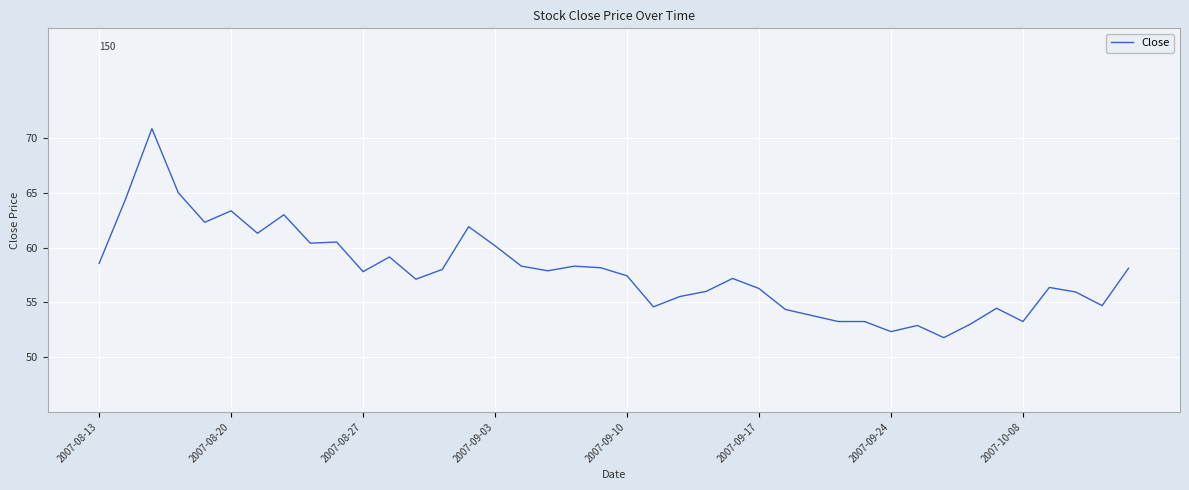

What is the difference between the maximum and minimum values?

19.1